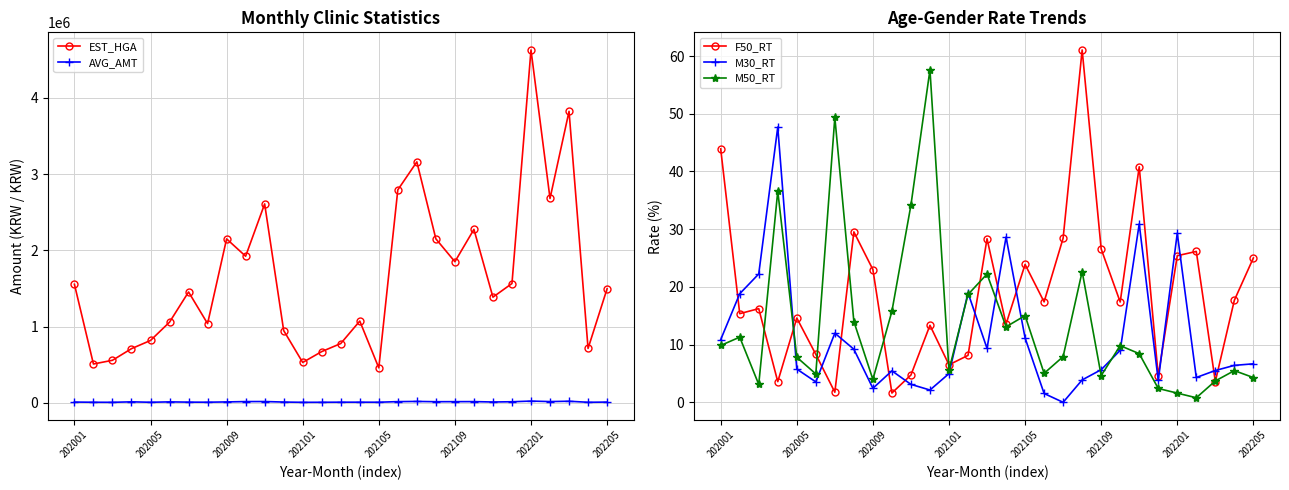

What is the difference between the maximum and minimum values in the F50_RT series?

59.4